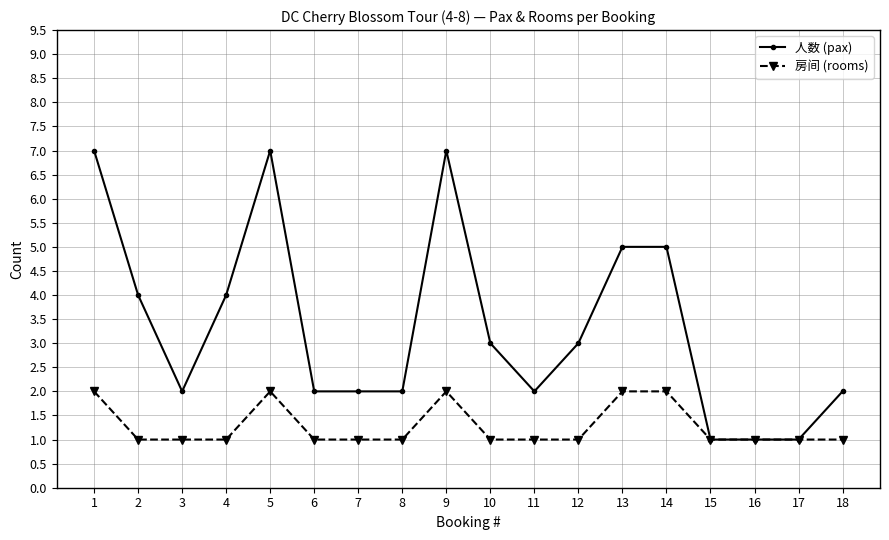

How many data points in 人数 (pax) are less than 3?

9